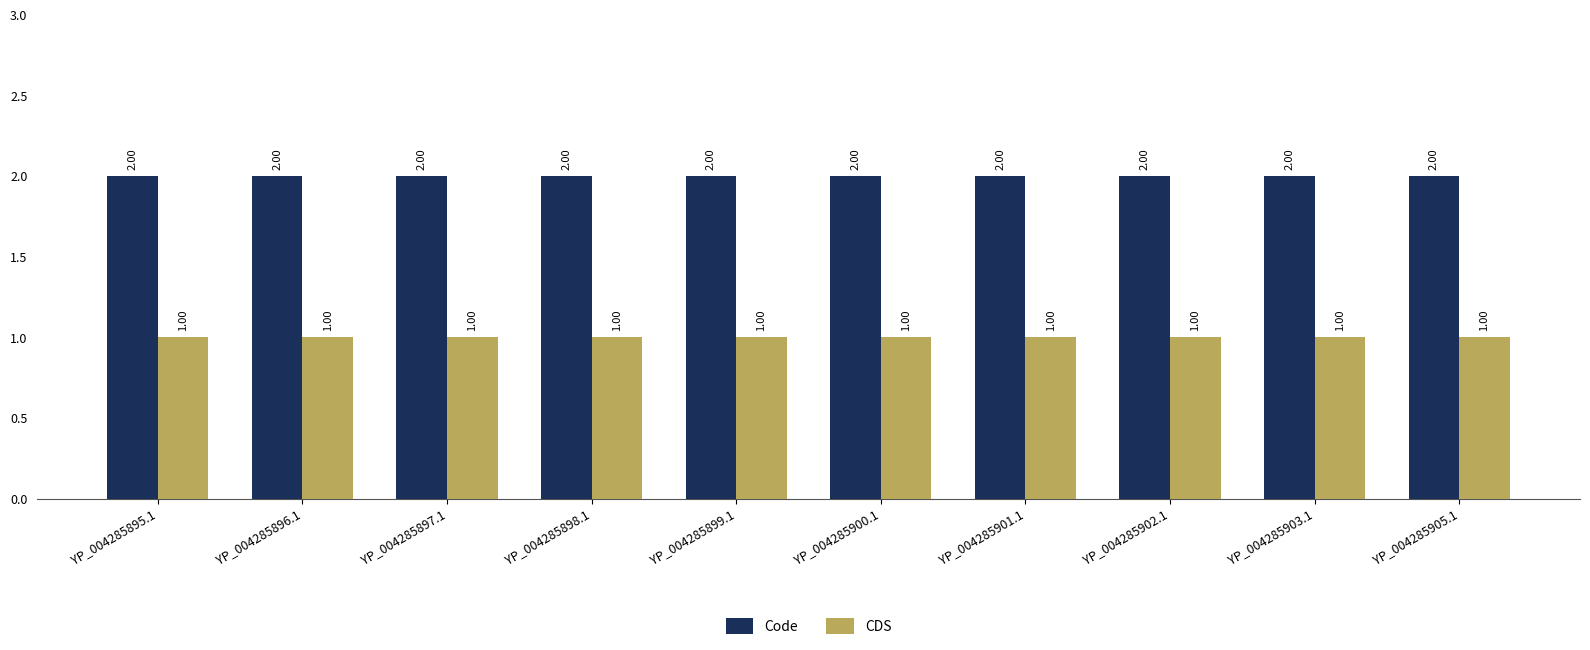

Reading right to left, transcribe all the data shown in this chart.

Code: YP_004285905.1=2	YP_004285903.1=2	YP_004285902.1=2	YP_004285901.1=2	YP_004285900.1=2	YP_004285899.1=2	YP_004285898.1=2	YP_004285897.1=2	YP_004285896.1=2	YP_004285895.1=2
CDS: YP_004285905.1=1	YP_004285903.1=1	YP_004285902.1=1	YP_004285901.1=1	YP_004285900.1=1	YP_004285899.1=1	YP_004285898.1=1	YP_004285897.1=1	YP_004285896.1=1	YP_004285895.1=1